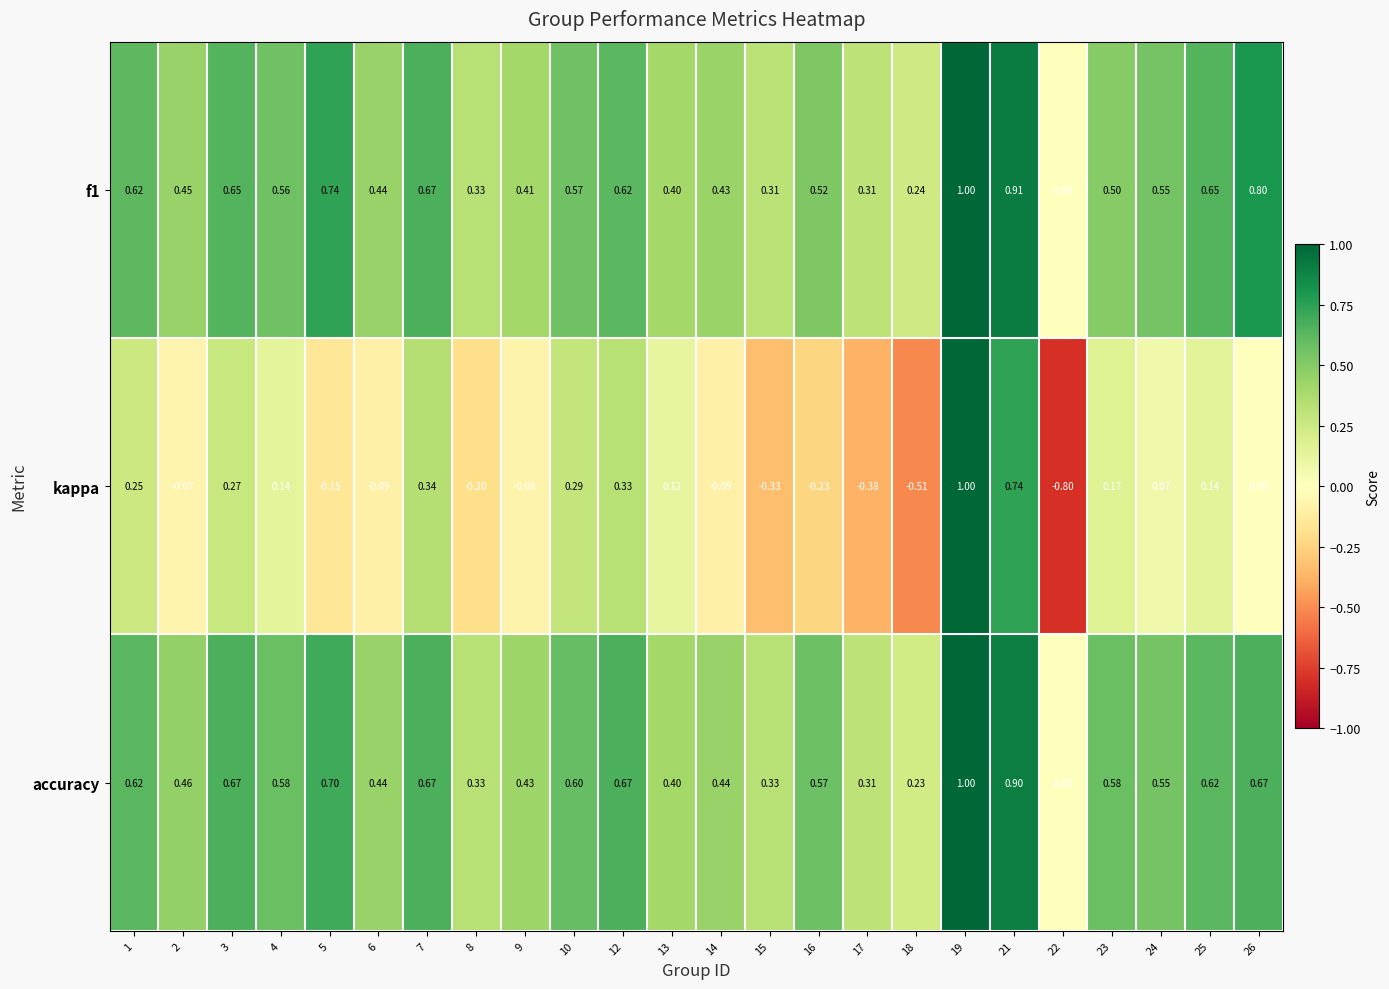

How many positive values does the accuracy series have?

23